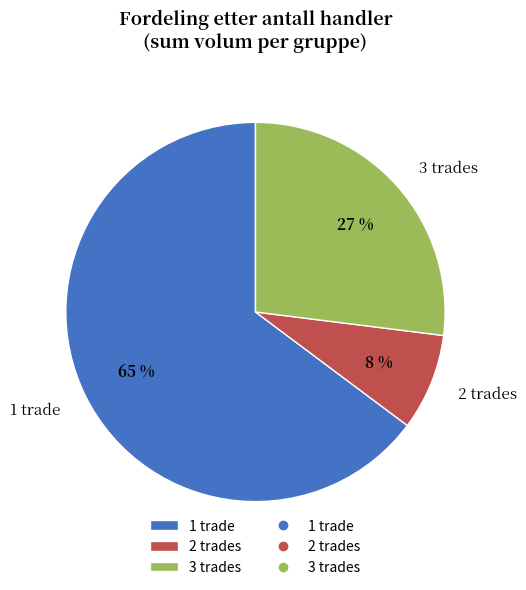

To the nearest percent, what is the difference between the largest and smallest slice percentages?

57%